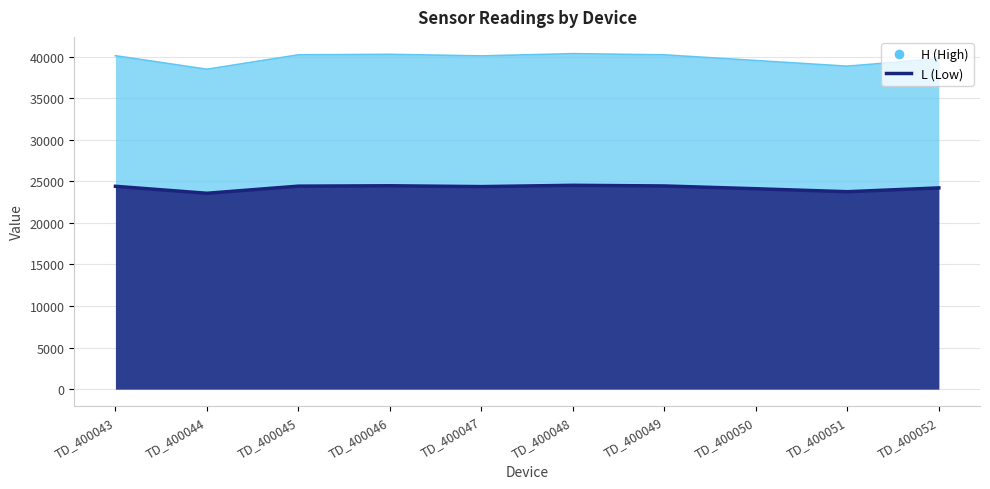

Which series has the widest spread of values?

H